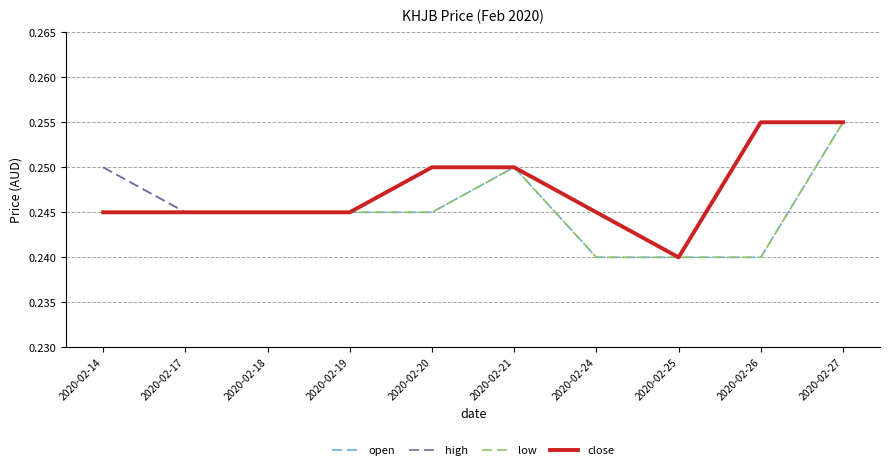

Which category has the lowest value in the close series?

2020-02-25